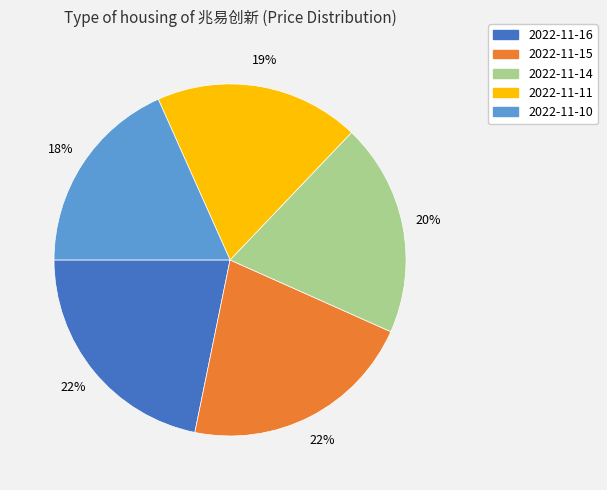

Is there any slice that represents more than half of the pie?

No